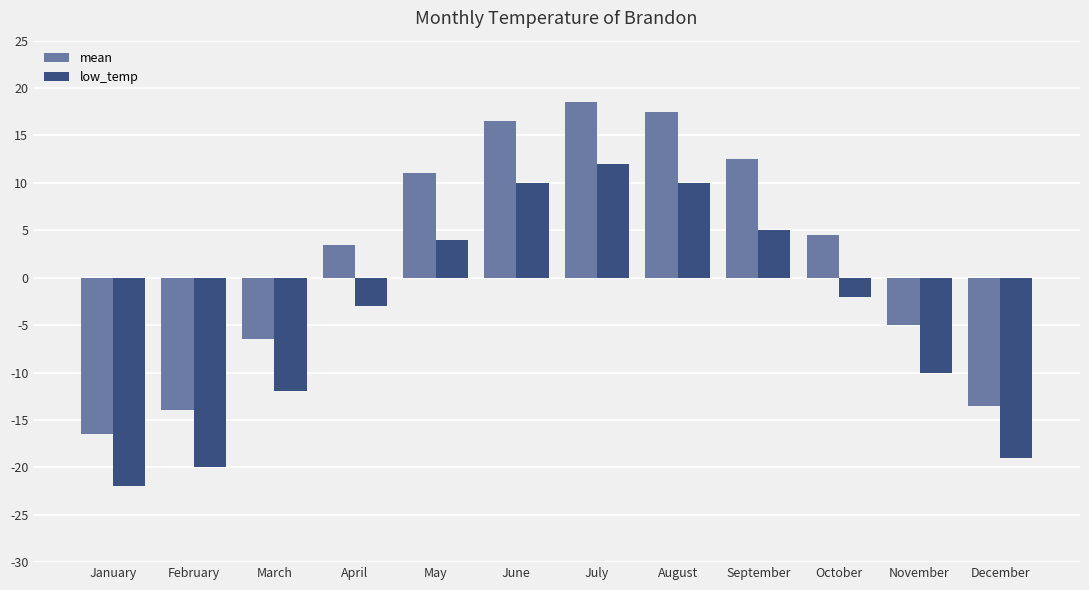

The mean series shows 12.6 at July. True or false?

False